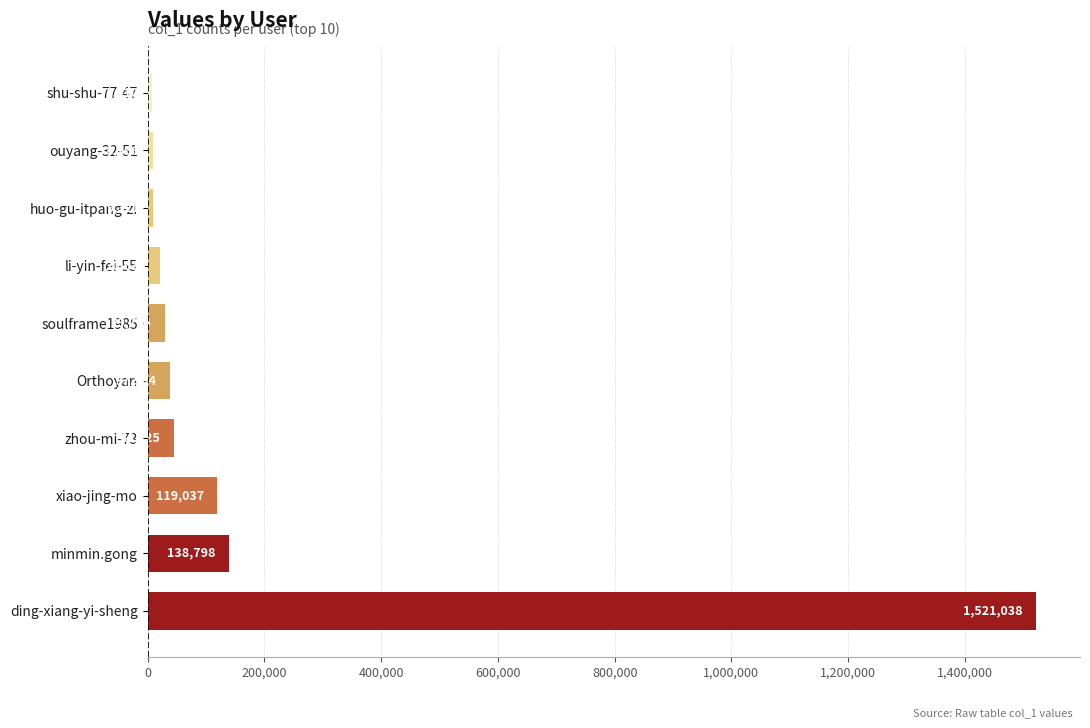

How many values are below 37984?

5